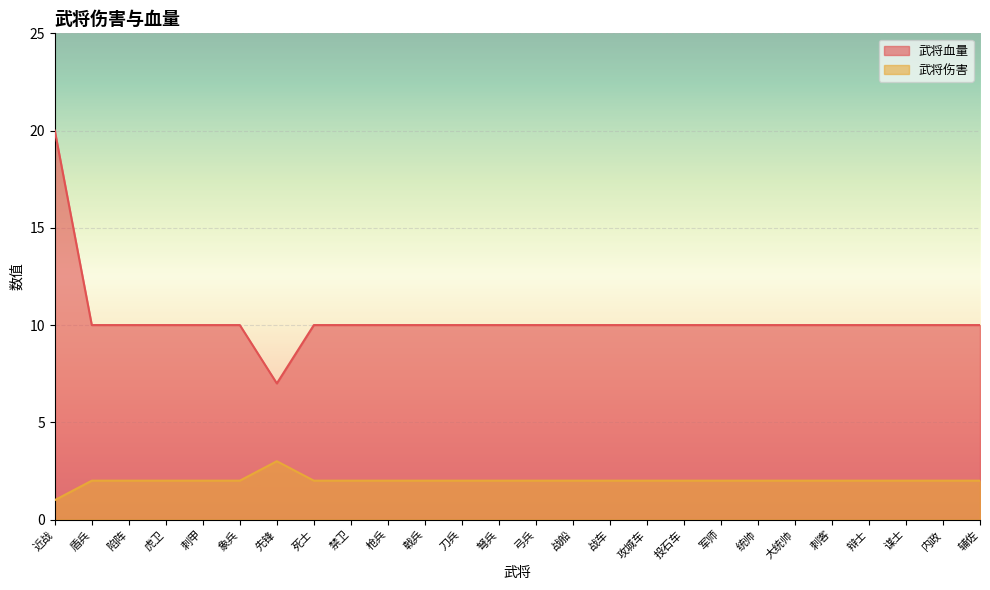

What is the spread (max minus min) of values at 先锋?

4